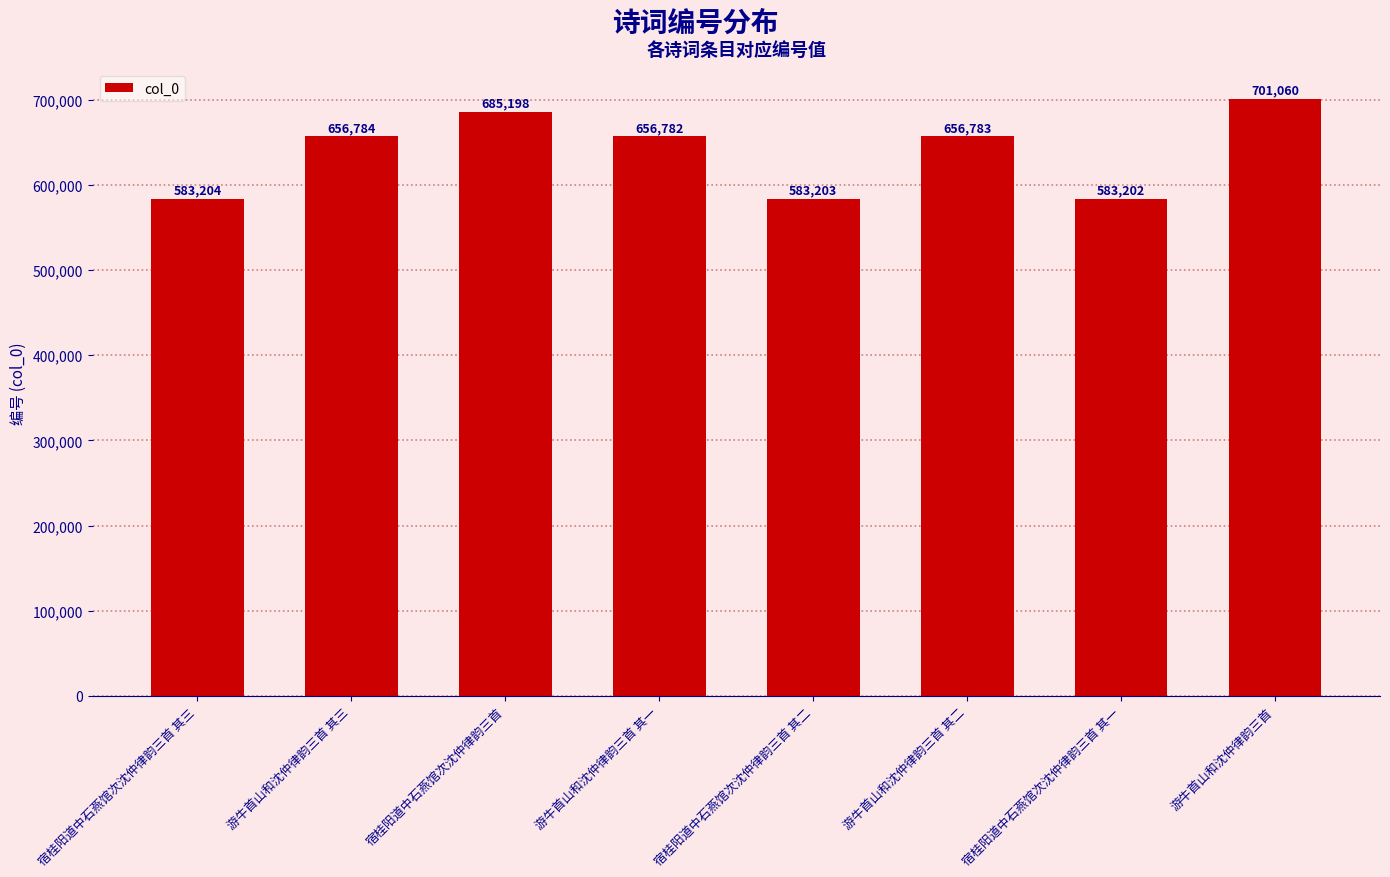

Count the number of data series in this chart.

1